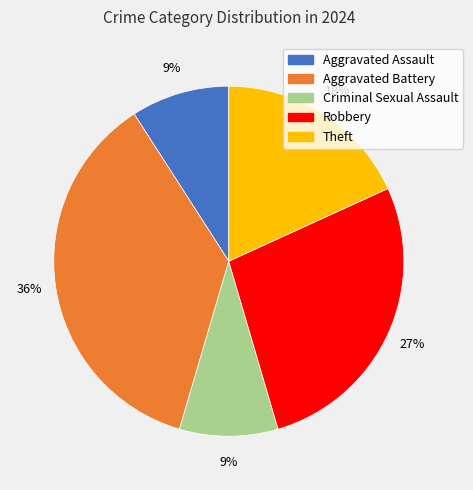

Approximately how many times larger is the value at Aggravated Assault compared to Theft?

0.5